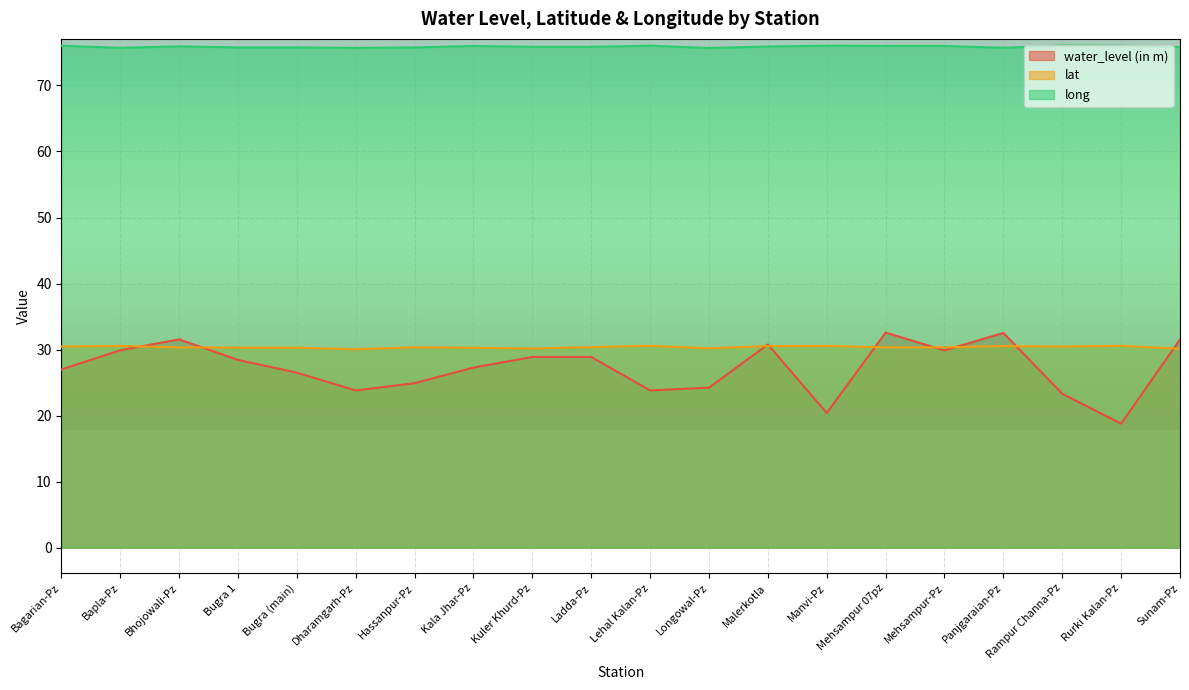

True or false: water_level (in m) and lat intersect in this chart.

True